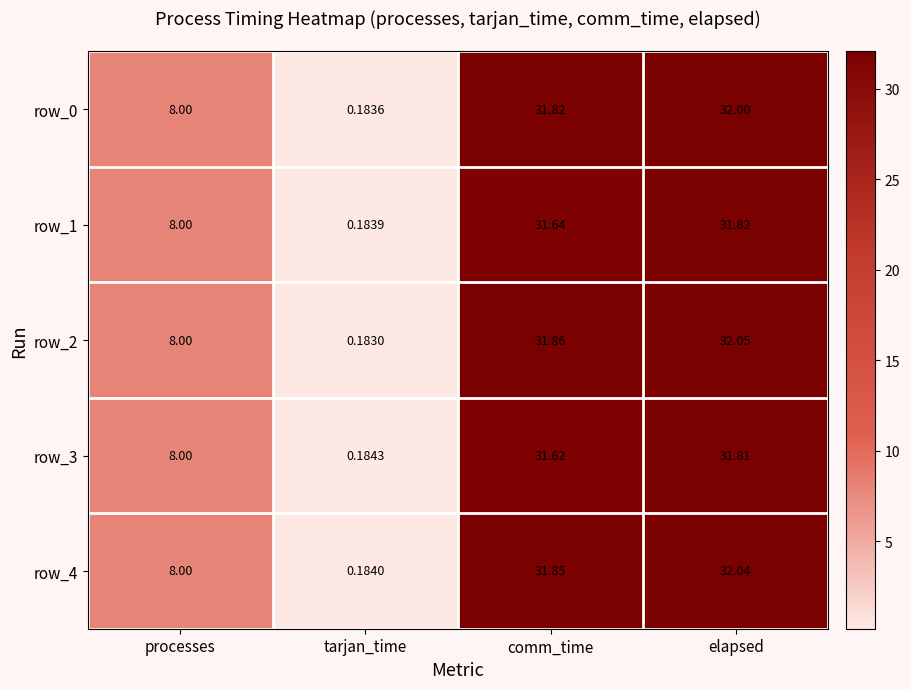

What is the maximum value for row_0?

32.0